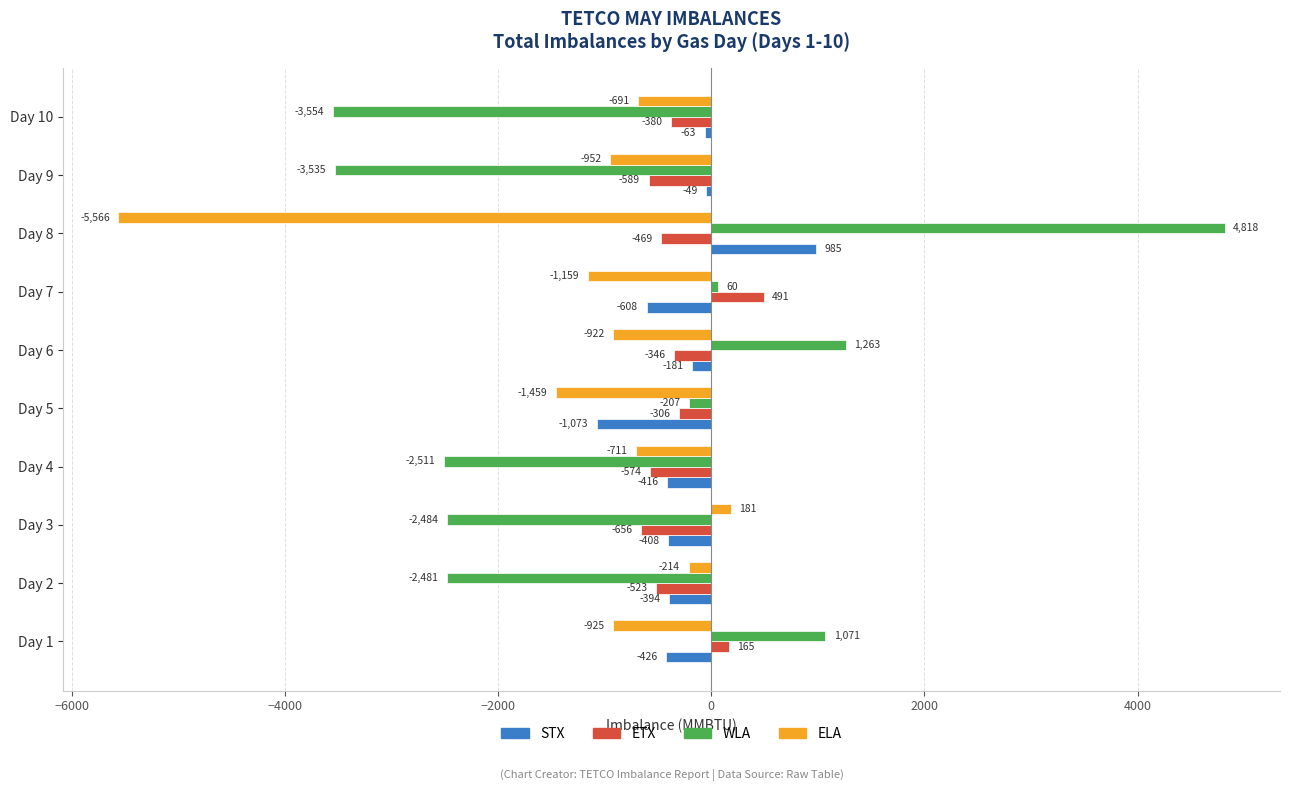

At which category is the sum across all series the highest?

Day 1